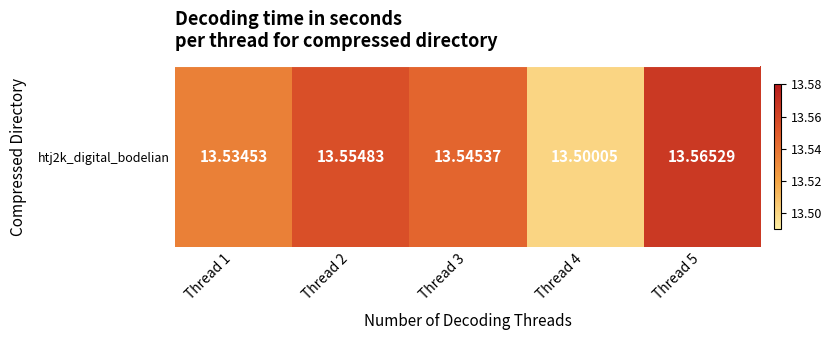

Which label corresponds to the smallest value in the chart?

Thread 4